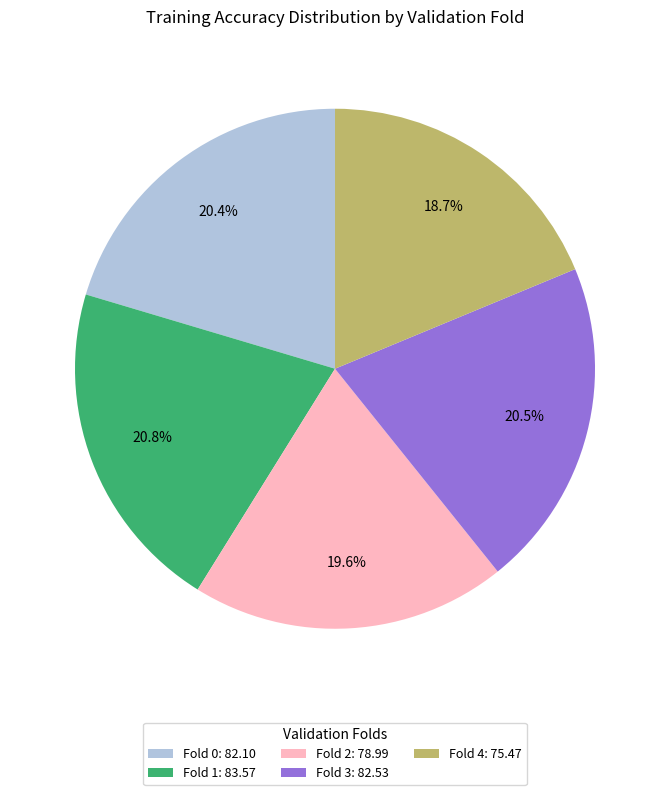

What is the total percentage of Fold 3: 82.53 and Fold 2: 78.99?

40.1%